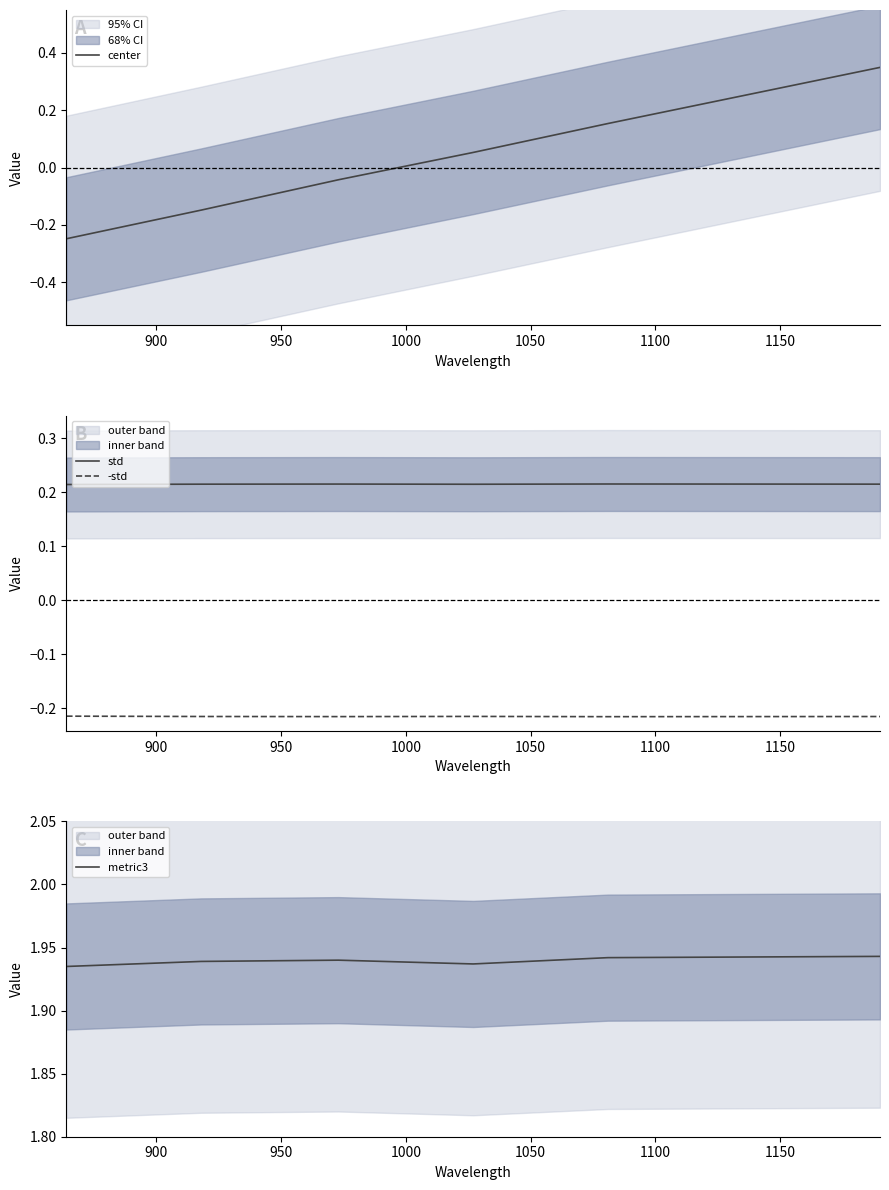

What are all the series names shown in the legend?

center, std, -std, metric3